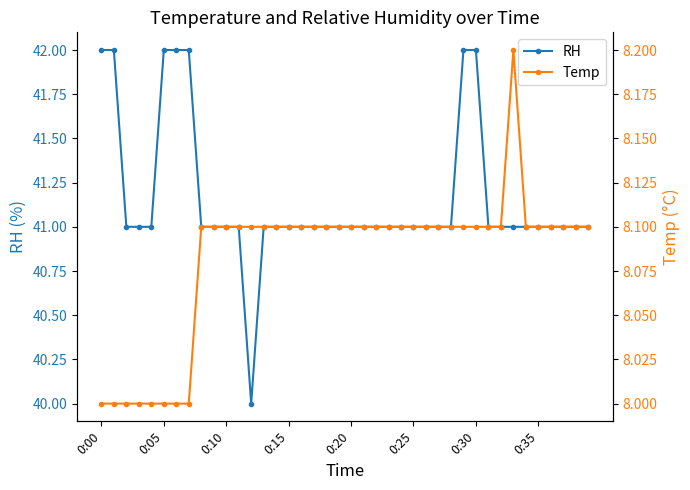

Count the number of categories in the chart.

40